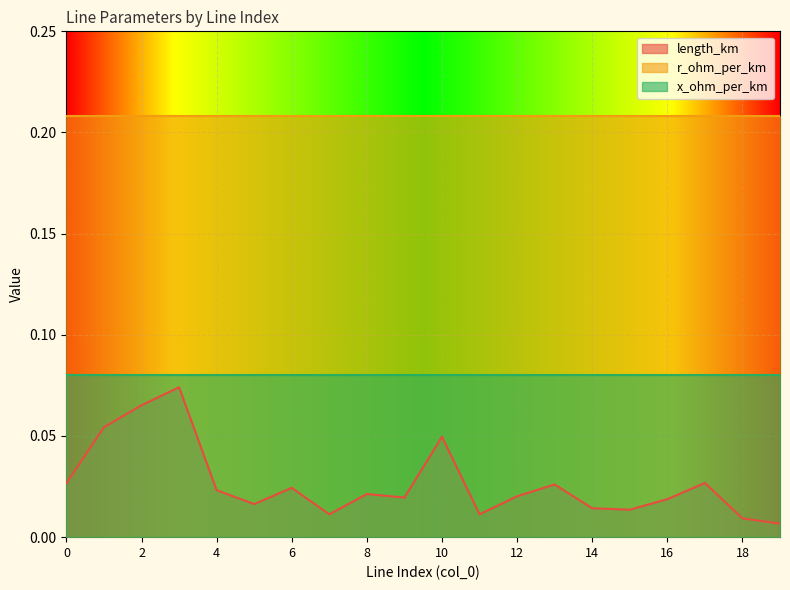

The value of x_ohm_per_km at 14 is 0.1. True or false?

False